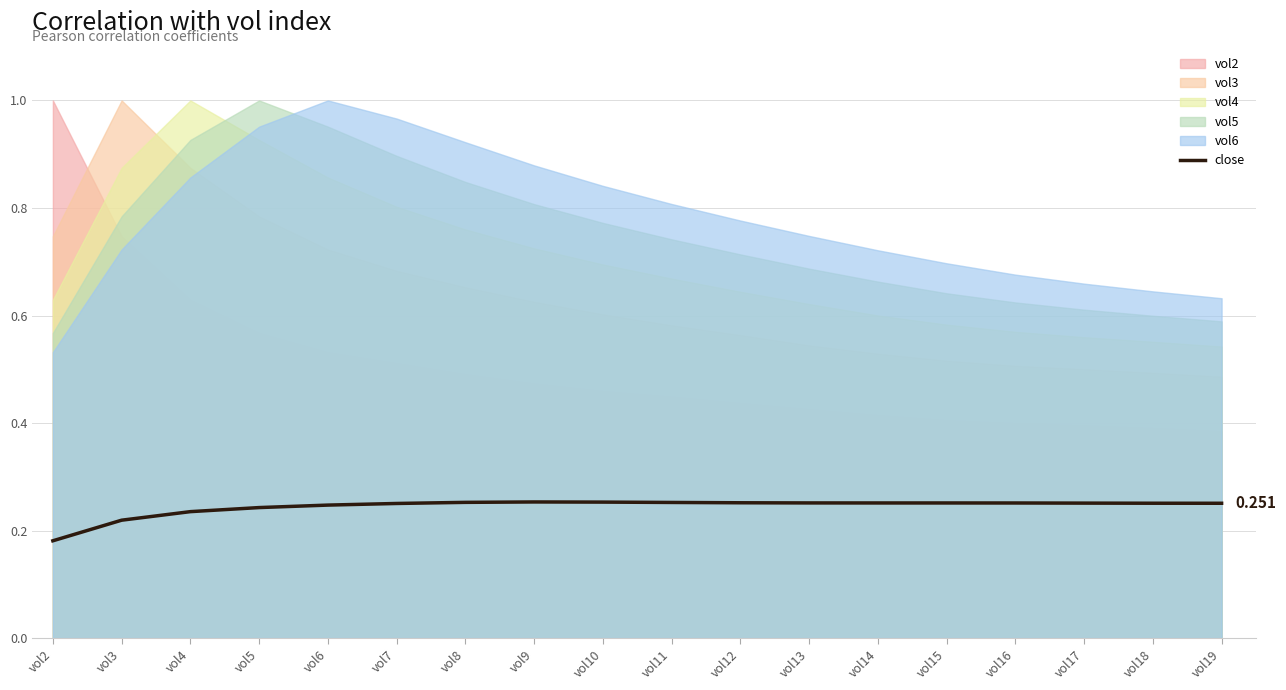

What is the minimum value shown in the chart?

0.2